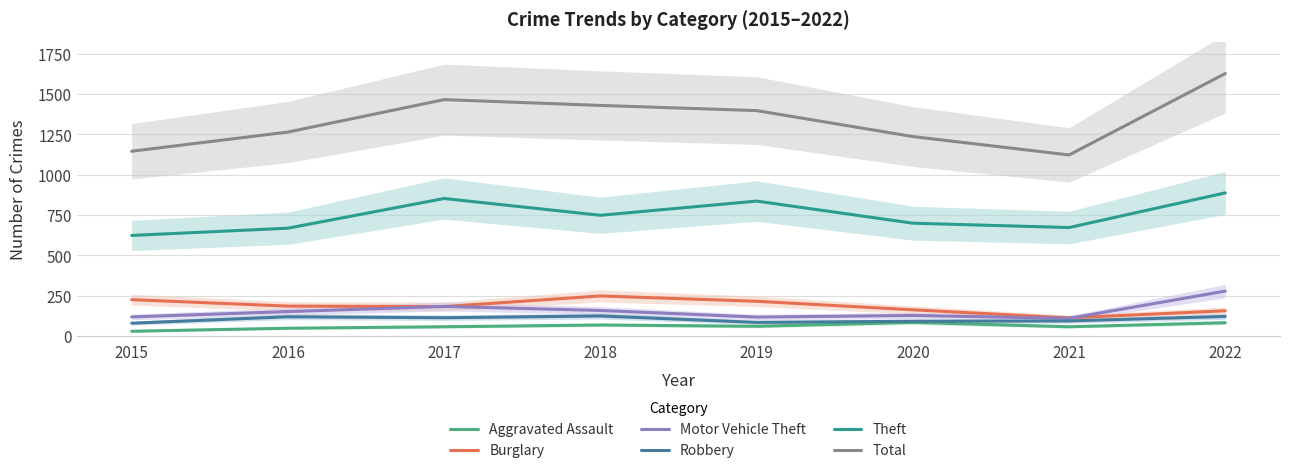

How many lines are shown in the chart?

6